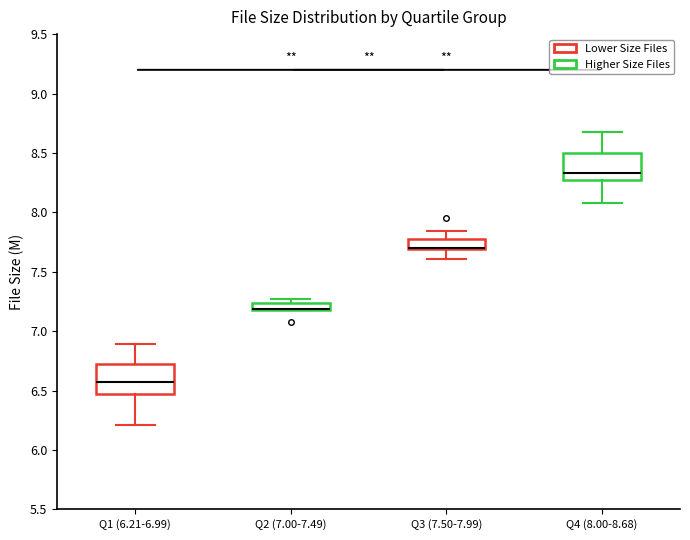

Where does the median line of the box for Q1 (6.21-6.99) sit on the y-axis? The values are not printed on the chart, so give them approximately, as read against the axis.

6.55